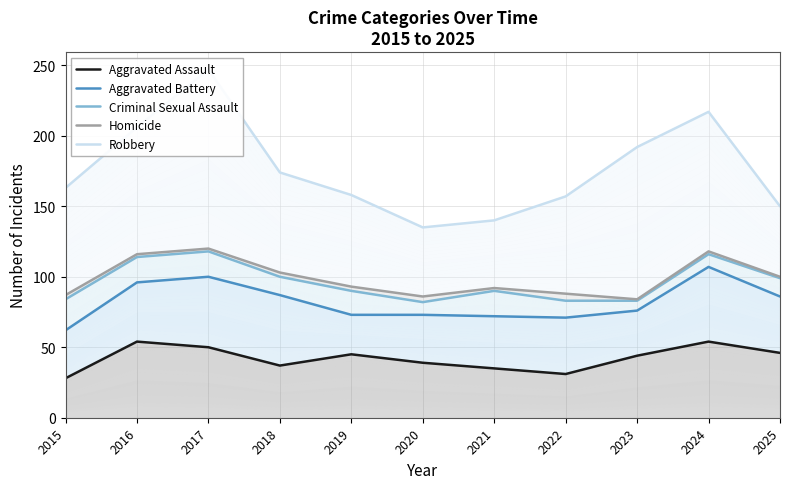

The value of Aggravated Battery at 2023 is 76. True or false?

True